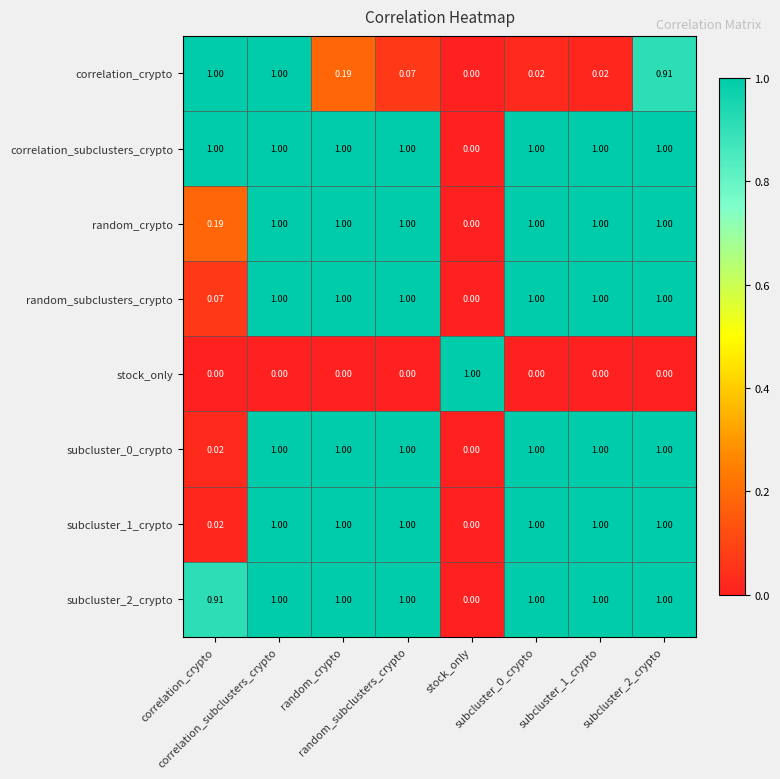

Count the number of data series in this chart.

8